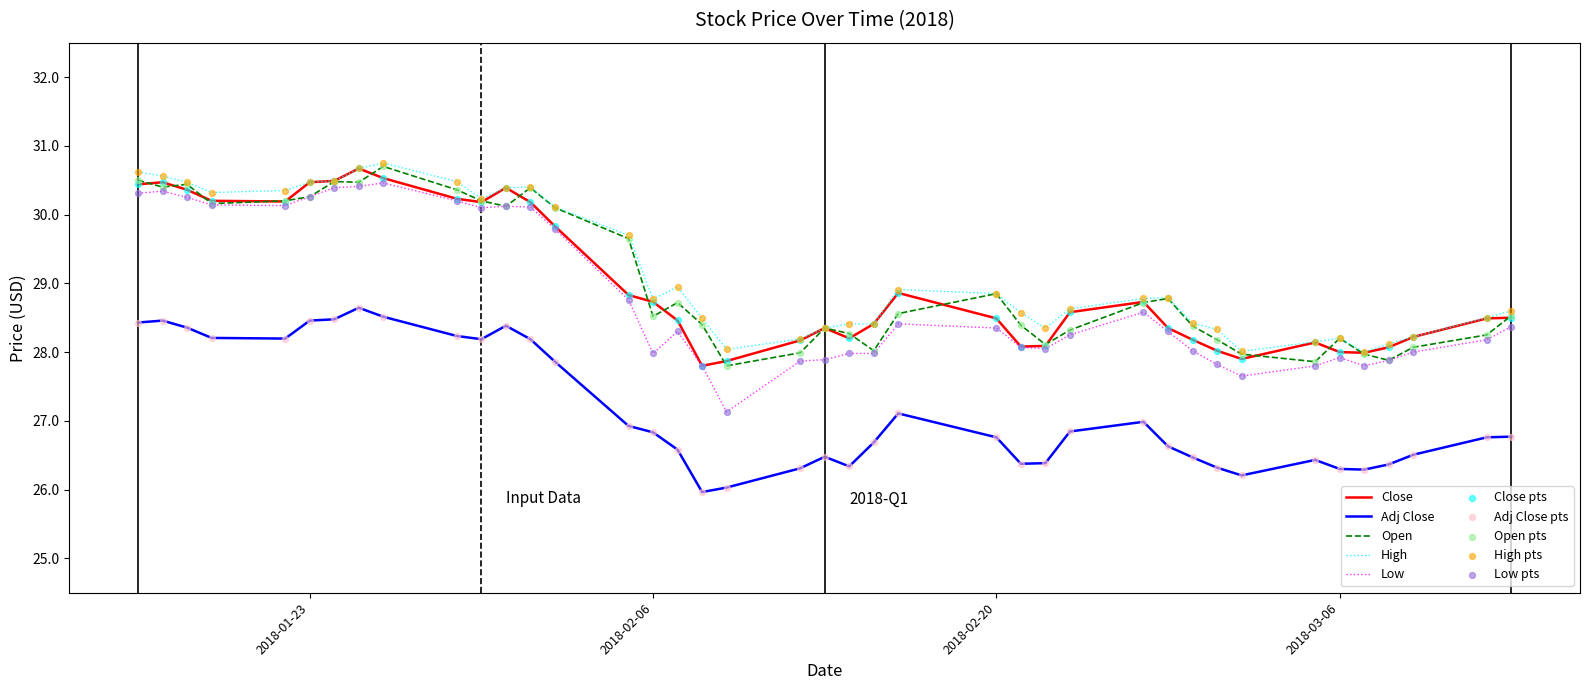

What is the lowest value of the High series?

28.0